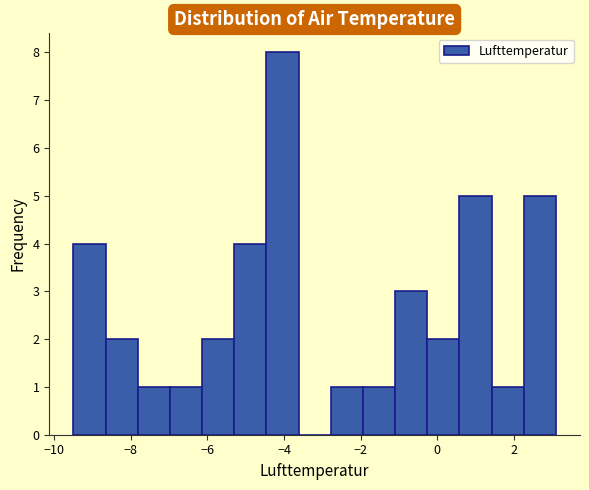

How tall is the bar that spans -8.66 to -7.82 on the x-axis? Neither the bar edges nor the heights are printed on the chart, so give them approximately, as read against the axes.

2